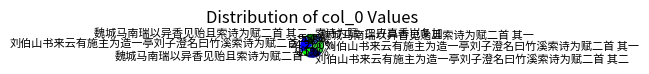

Does 刘伯山书来云有施主为造一亭刘子澄名曰竹溪索诗为赋二首 其二 account for over 50% of the chart?

No